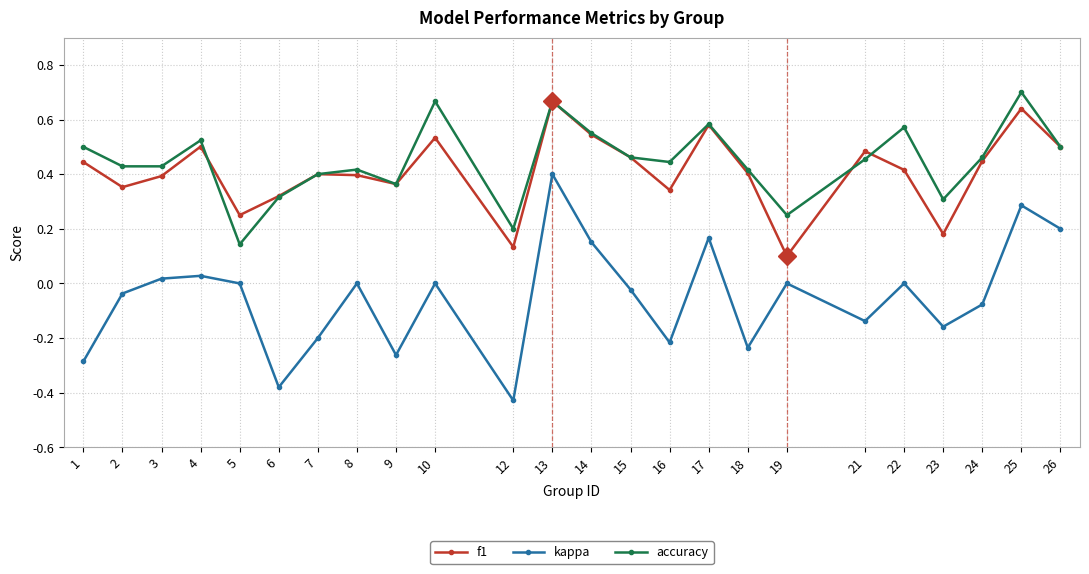

Between 15 and 17, which series saw the biggest shift?

kappa